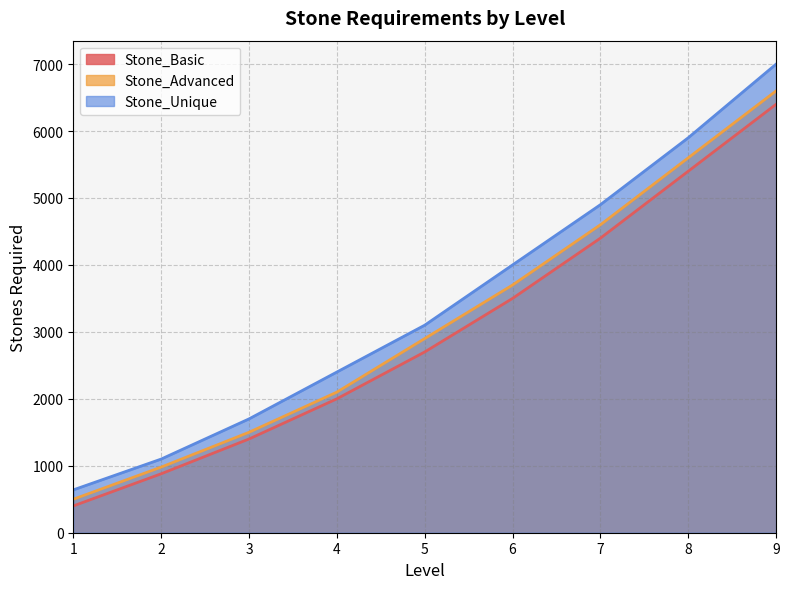

True or false: Stone_Advanced has a value of 8266 at 7.

False